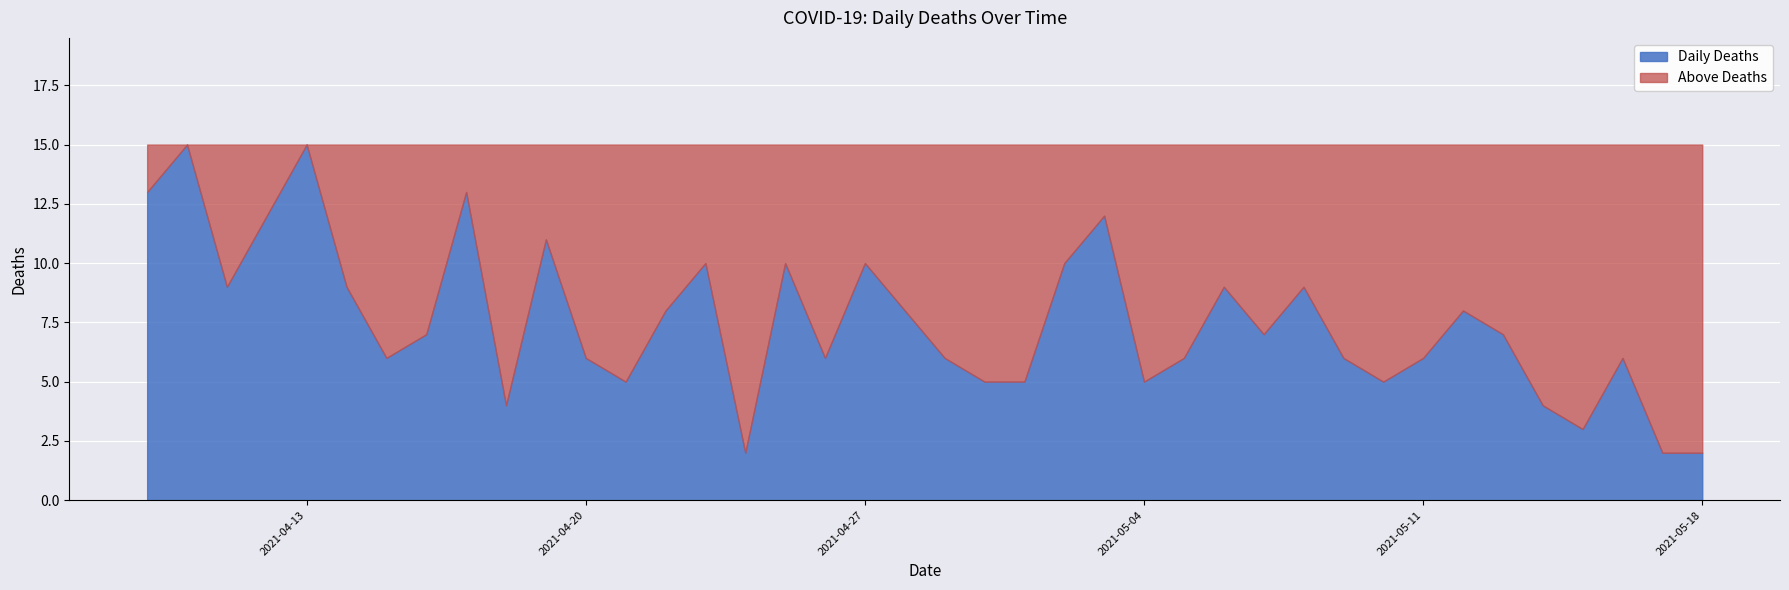

What is the maximum value for Daily Deaths?

15